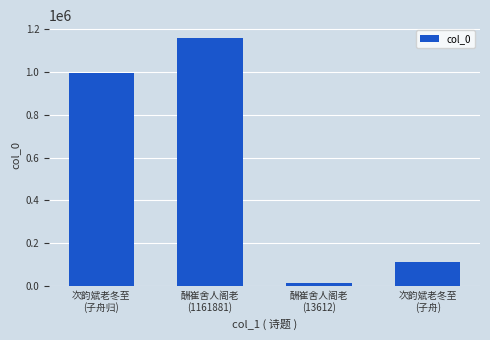

Is it true that the value at 酬崔舍人阁老
(13612) is 13612?

True